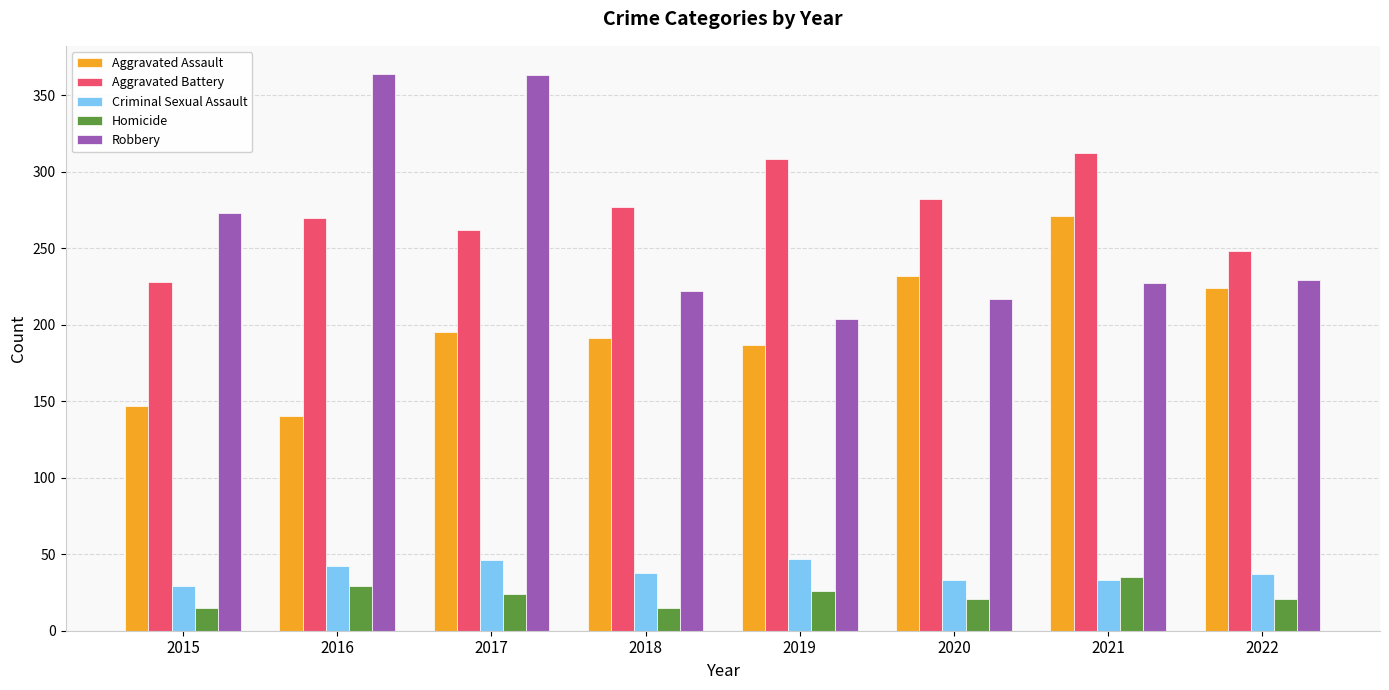

What is the sum of the Aggravated Battery values at 2021 and 2017?

574